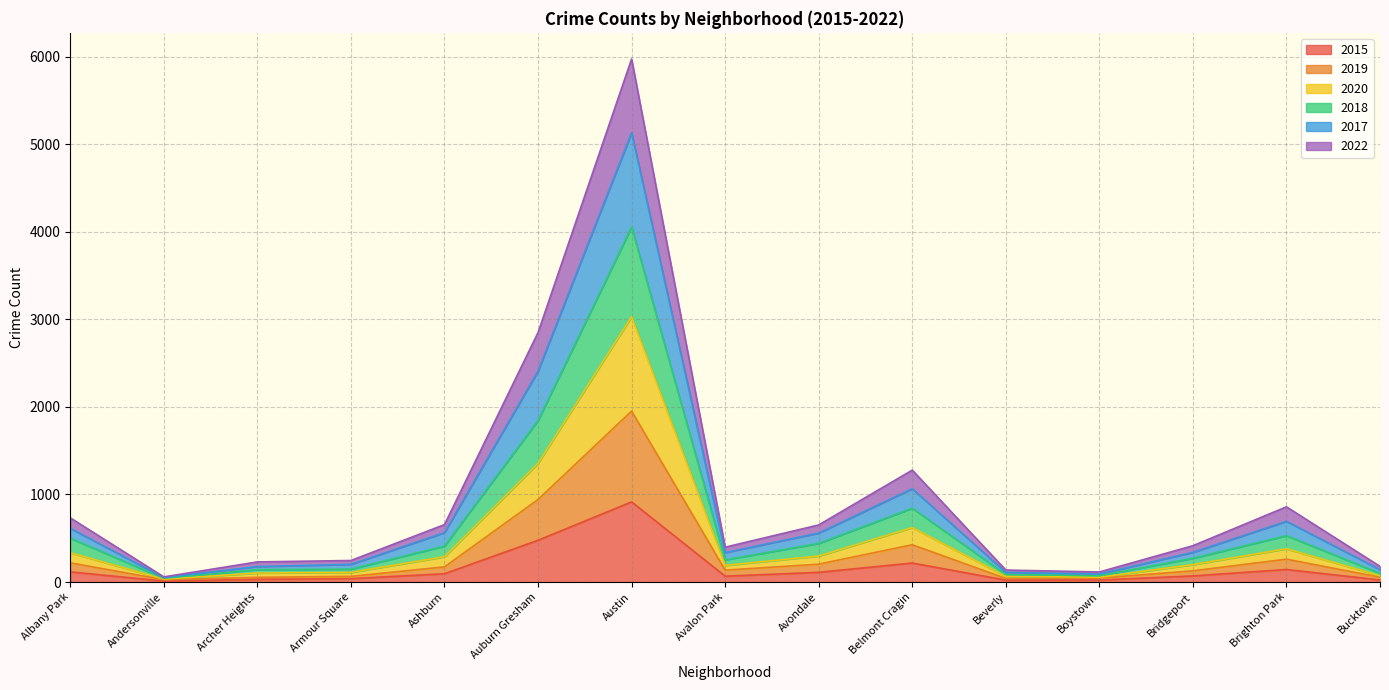

At which label does 2015 reach its peak?

Austin